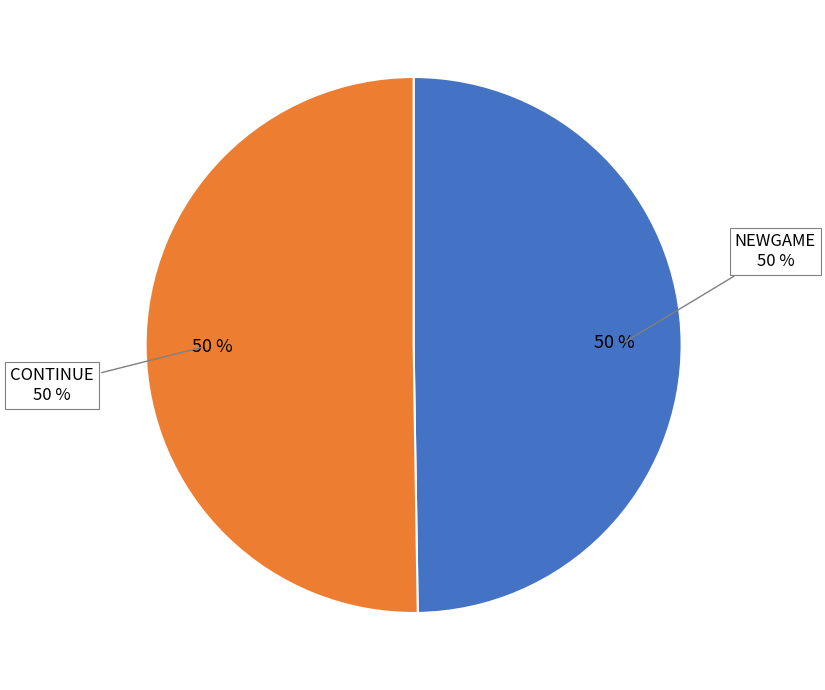

How much of the chart is everything except CONTINUE?

49.8%